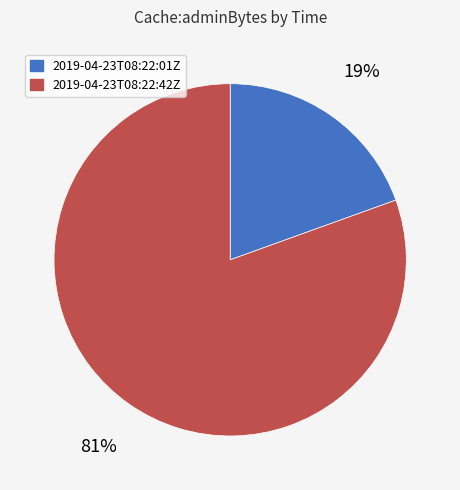

Approximately how many times larger is the value at 2019-04-23T08:22:01Z compared to 2019-04-23T08:22:42Z?

0.2